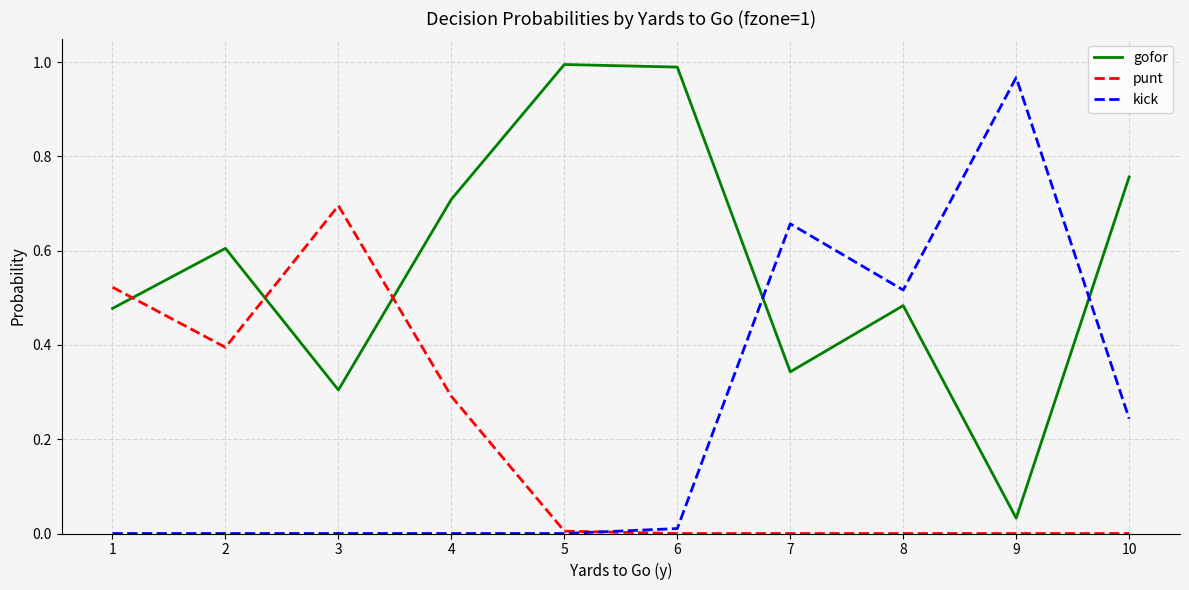

At which label is gofor closest to 0?

9